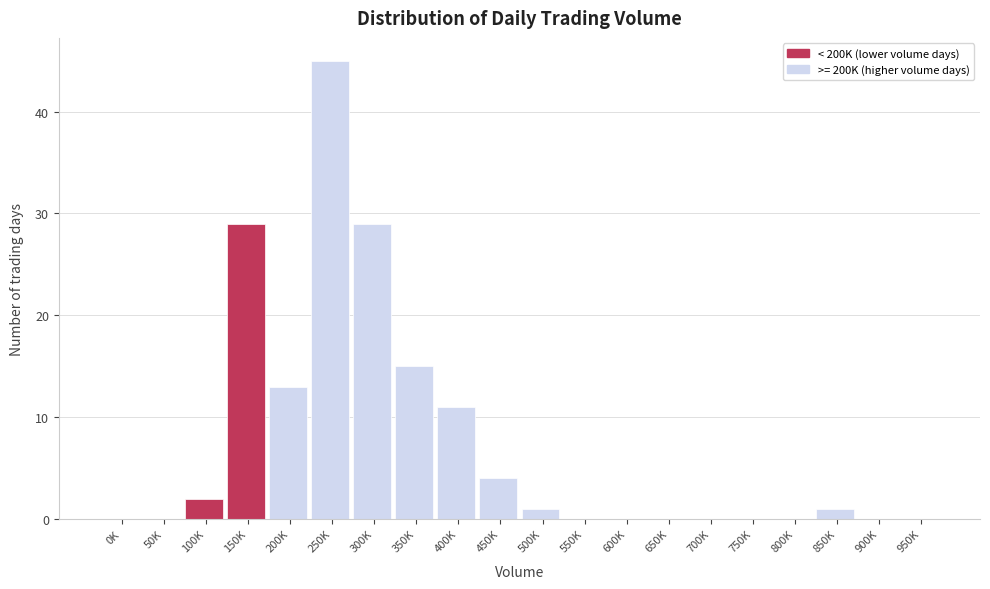

Reading left to right, transcribe all the data shown in this chart.

0K=0	50K=0	100K=2	150K=29	200K=13	250K=45	300K=29	350K=15	400K=11	450K=4	500K=1	550K=0	600K=0	650K=0	700K=0	750K=0	800K=0	850K=1	900K=0	950K=0